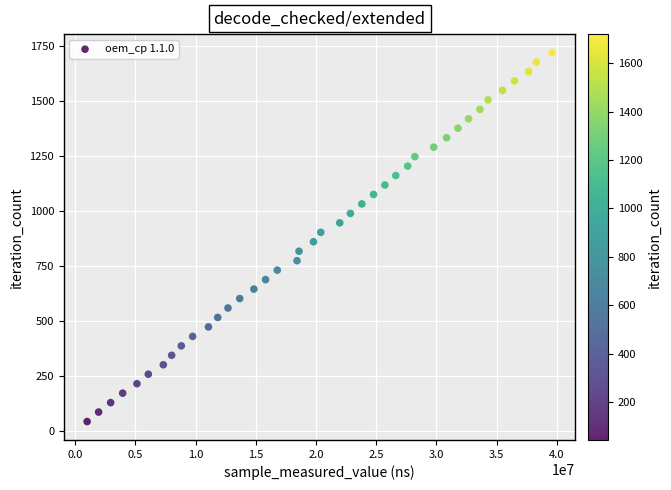

What is the range of X values (max minus min)?

38602230